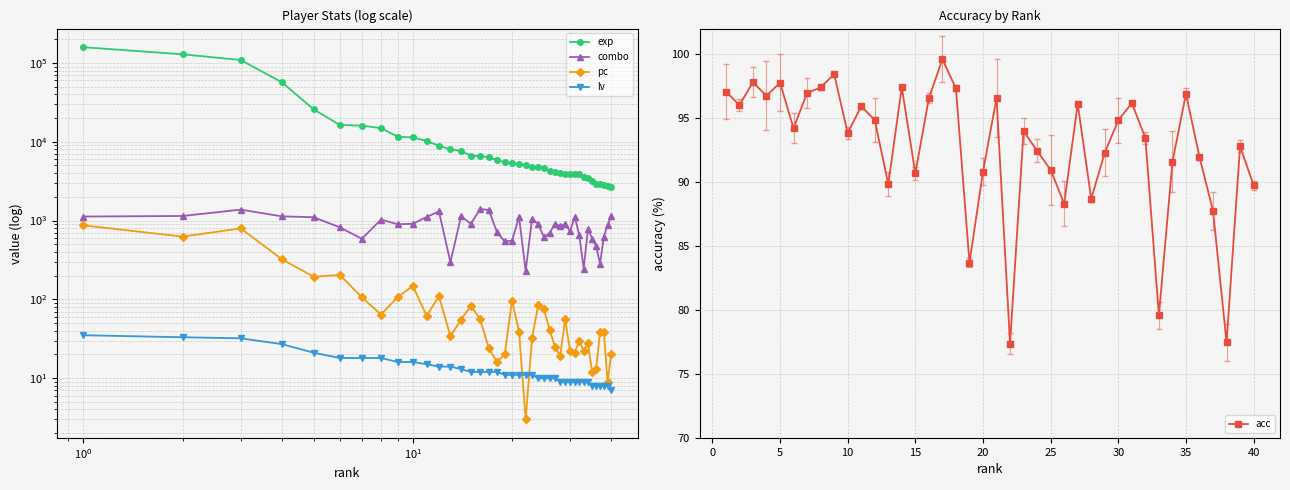

The acc series shows 59.8 at 30. True or false?

False